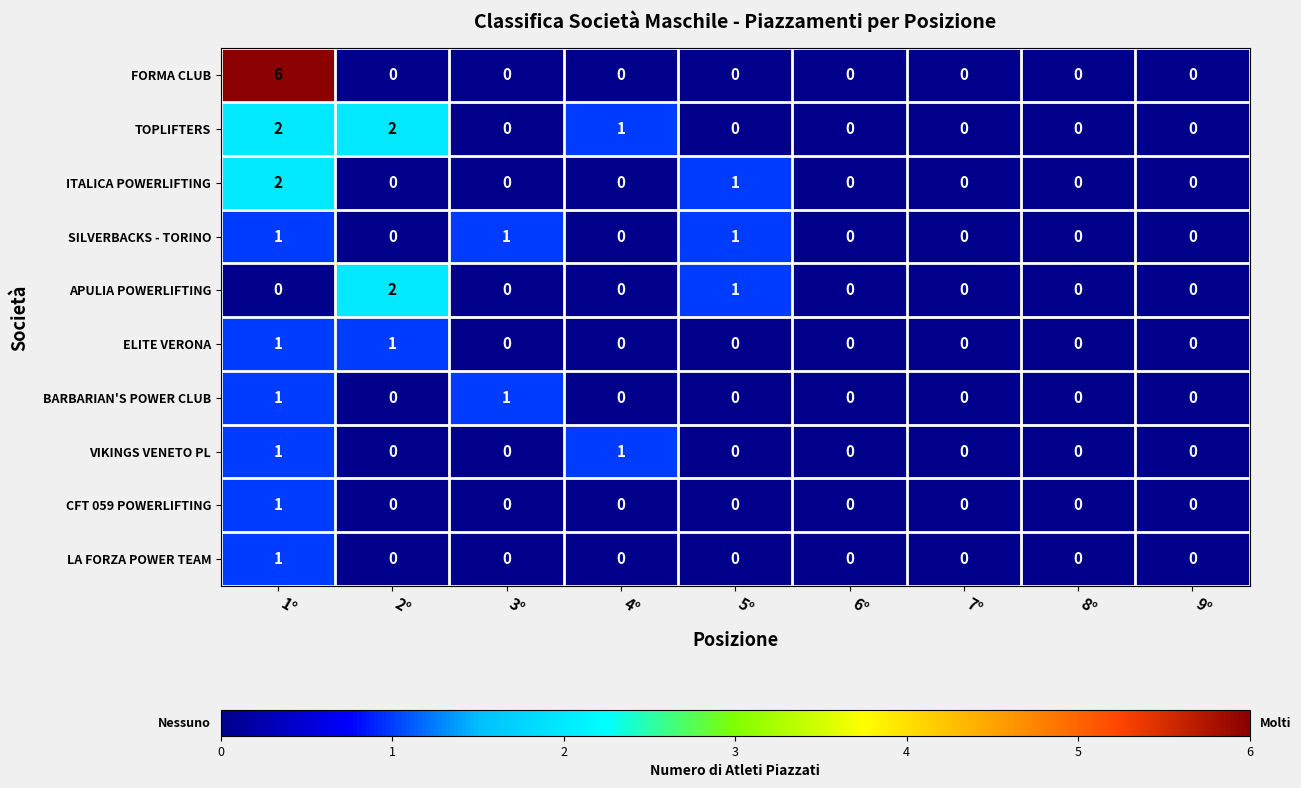

Count the VIKINGS VENETO PL values in the range 0 to 1.

9